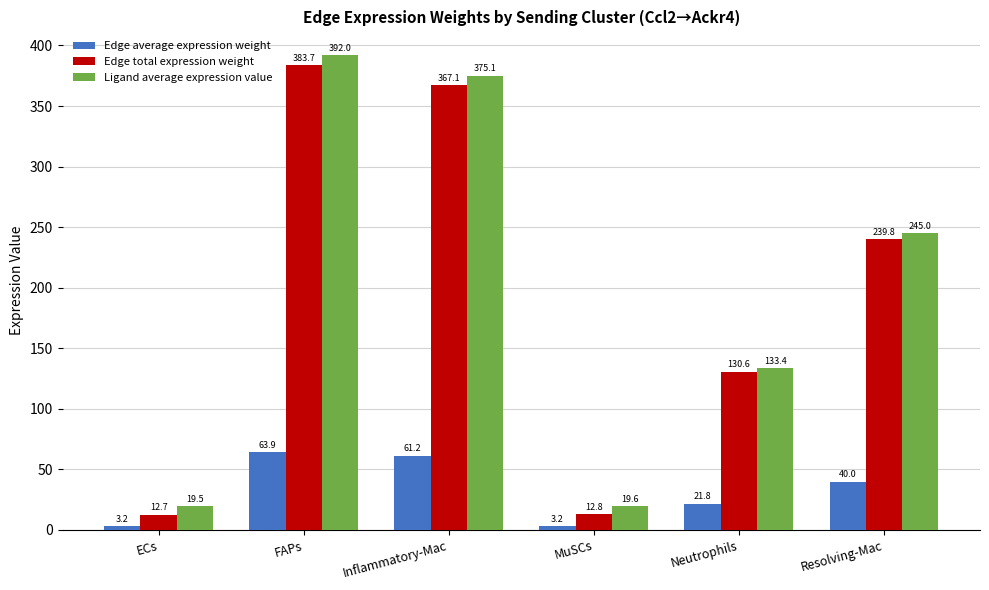

What is the value of the Edge total expression weight bar at the 6th from the left?

239.8